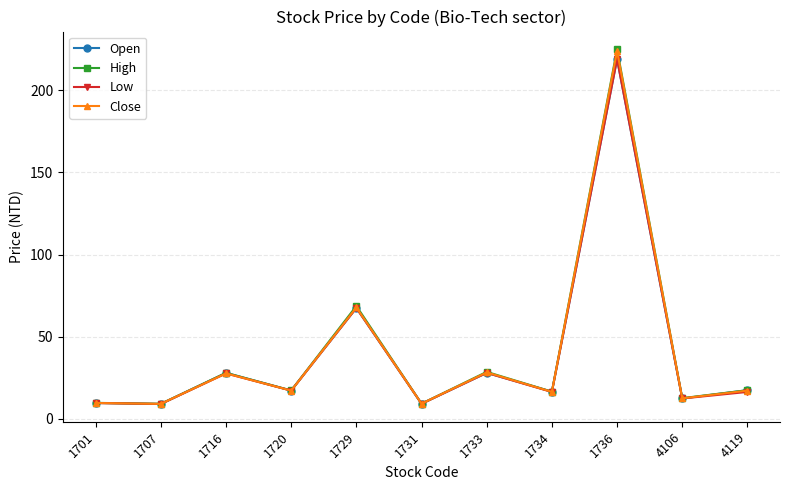

What is the value of the Low point at the 1st from the left?

9.6